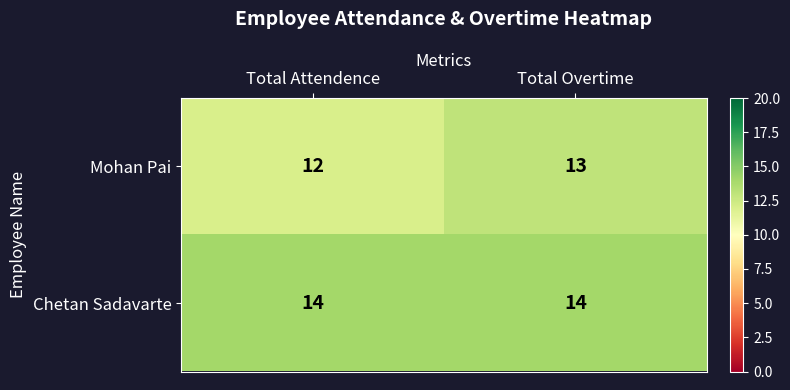

The value of Chetan Sadavarte at Total Attendence is 14. True or false?

True